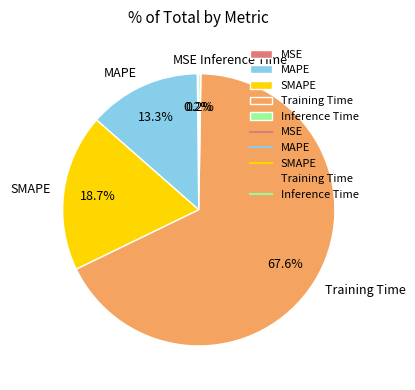

What is the largest slice in the pie chart?

Training Time